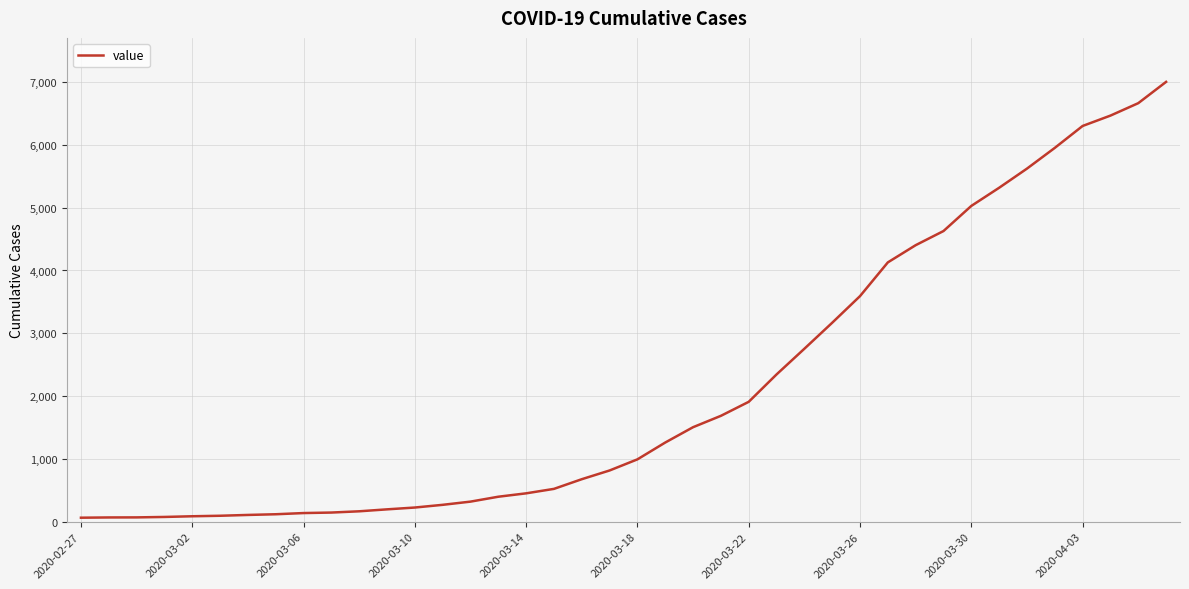

What is the greatest value displayed?

7003